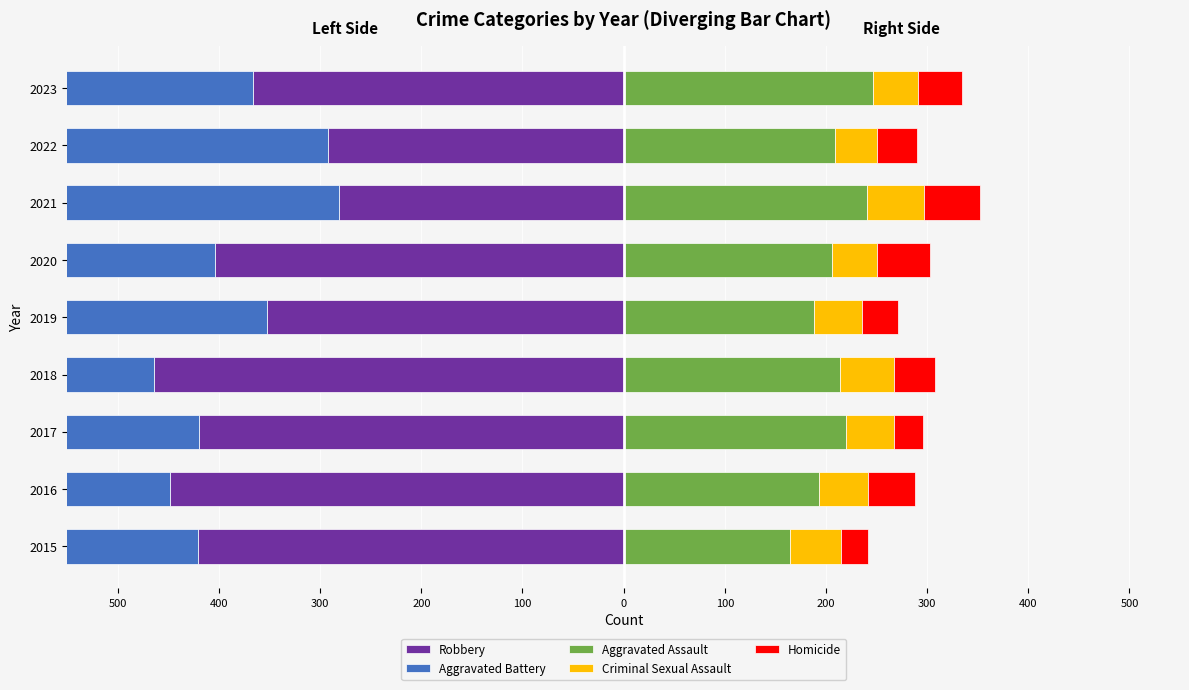

What is the difference between the highest and lowest values at 2020?

647